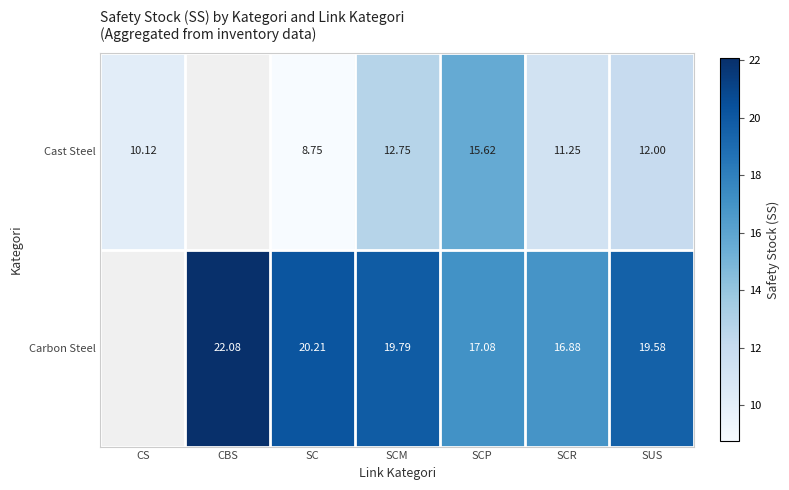

At SCR, list the series in order from largest to smallest.

Carbon Steel, Cast Steel